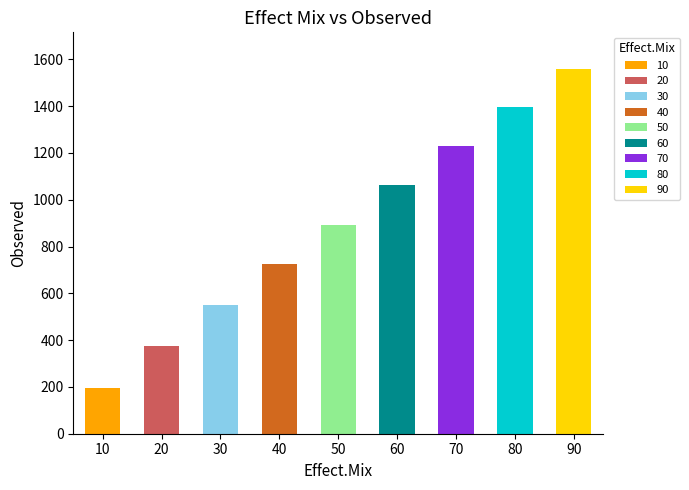

How many series are shown in this chart?

1